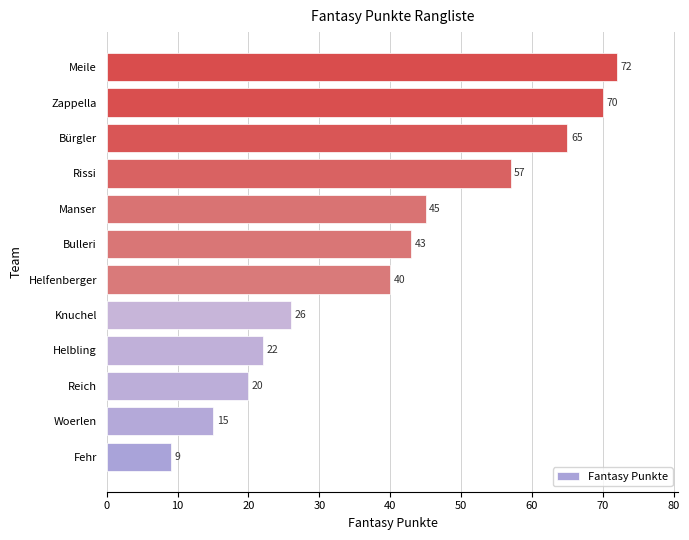

Rank the categories by value from lowest to highest.

Fehr, Woerlen, Reich, Helbling, Knuchel, Helfenberger, Bulleri, Manser, Rissi, Bürgler, Zappella, Meile